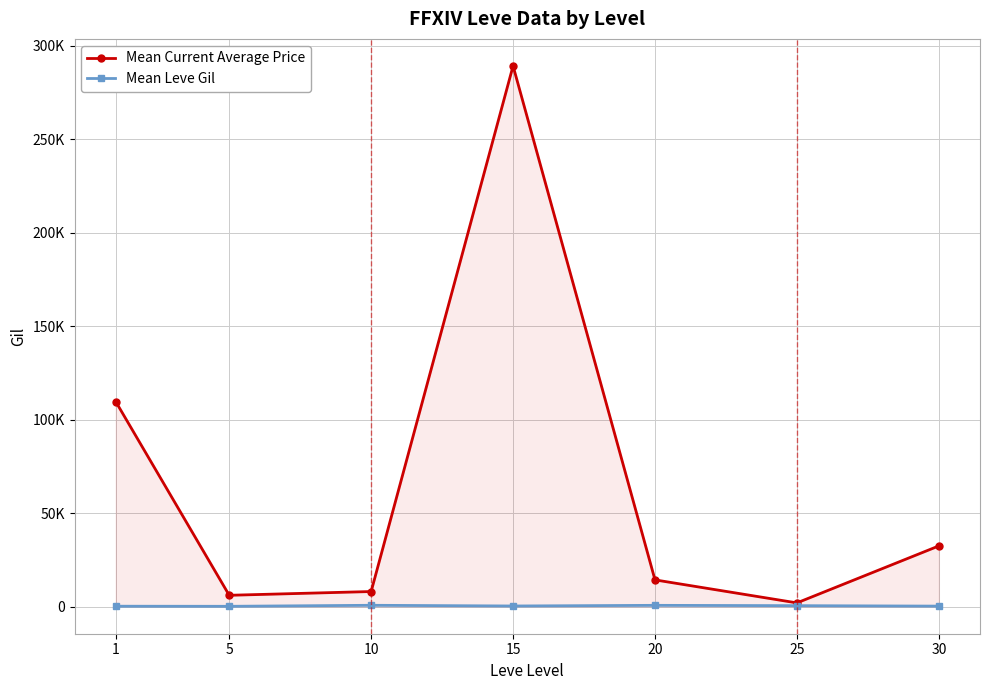

What is the difference between the highest and lowest values at 1?

109489